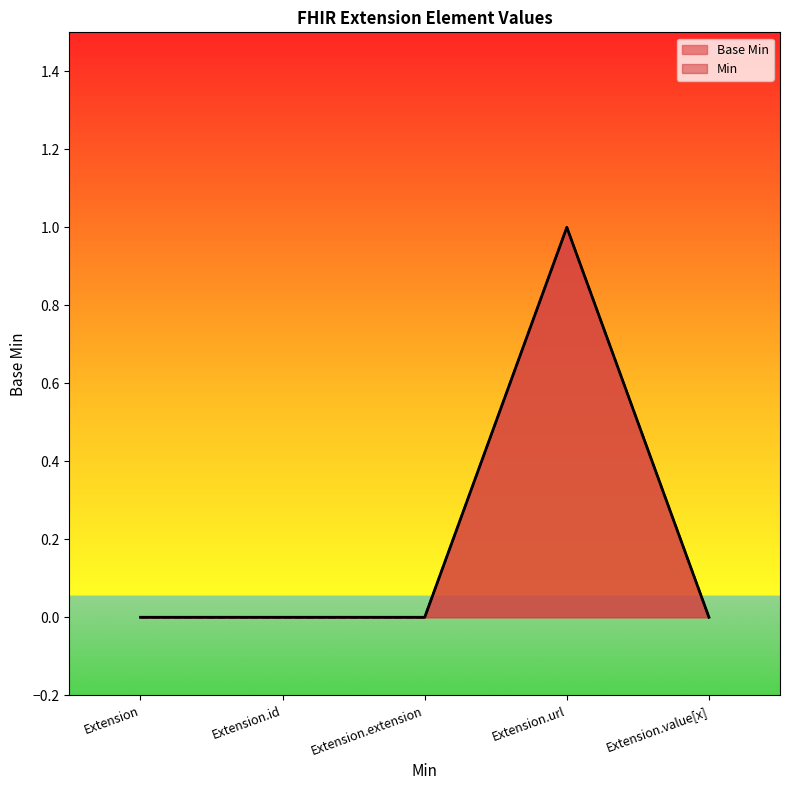

Count the number of categories in the chart.

5